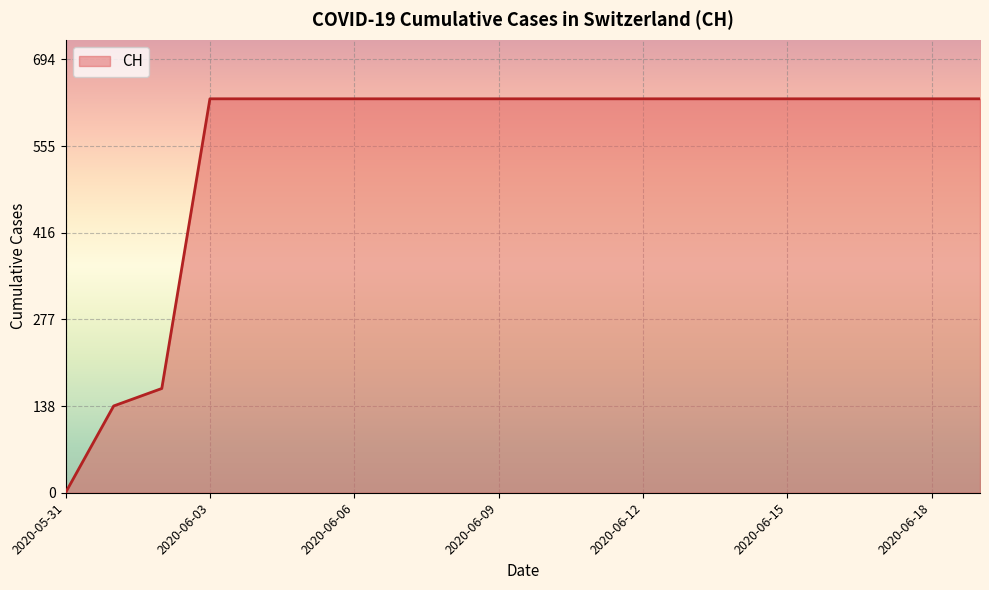

What is the maximum value shown in the chart?

631